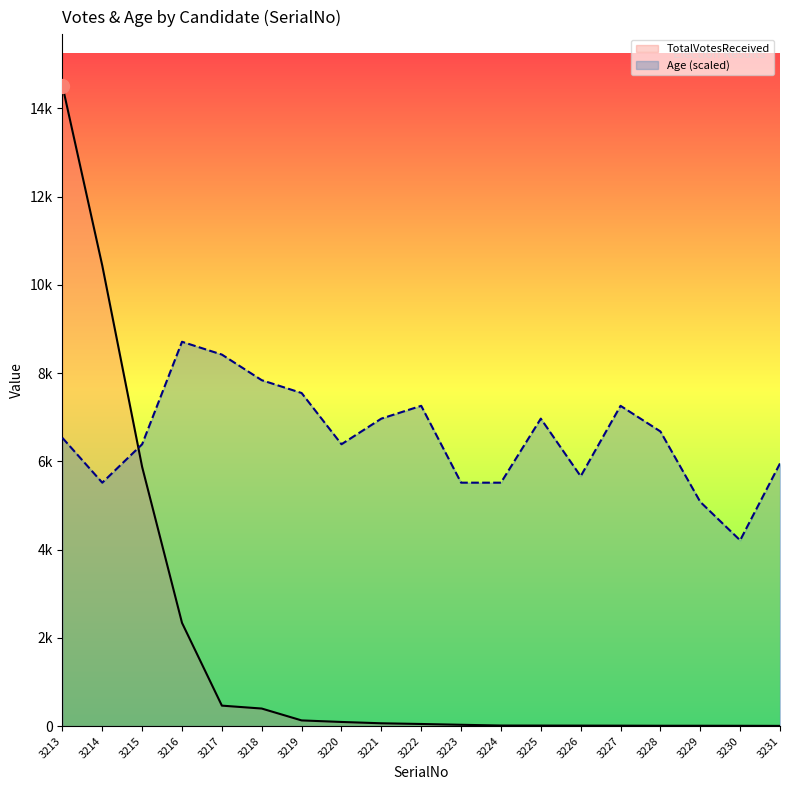

Which series has the widest spread of values?

TotalVotesReceived